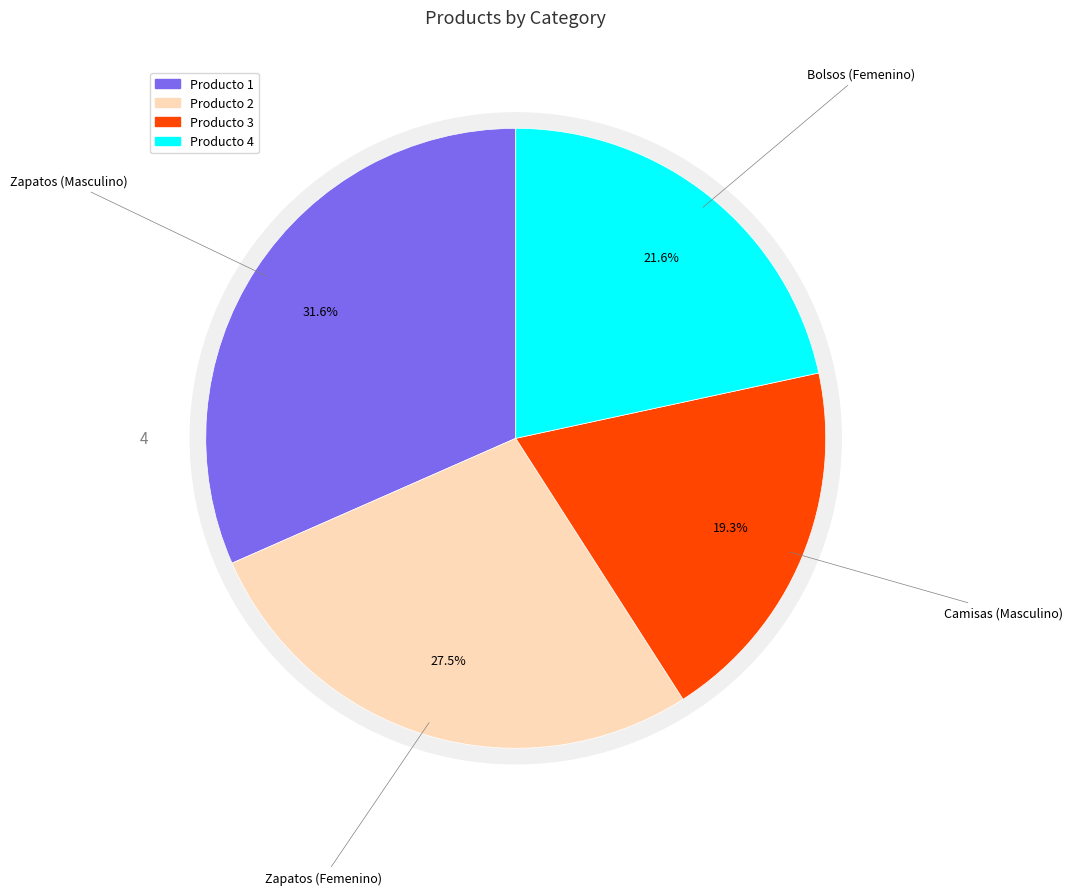

Between Producto 2 and Producto 3, which is larger?

Producto 2